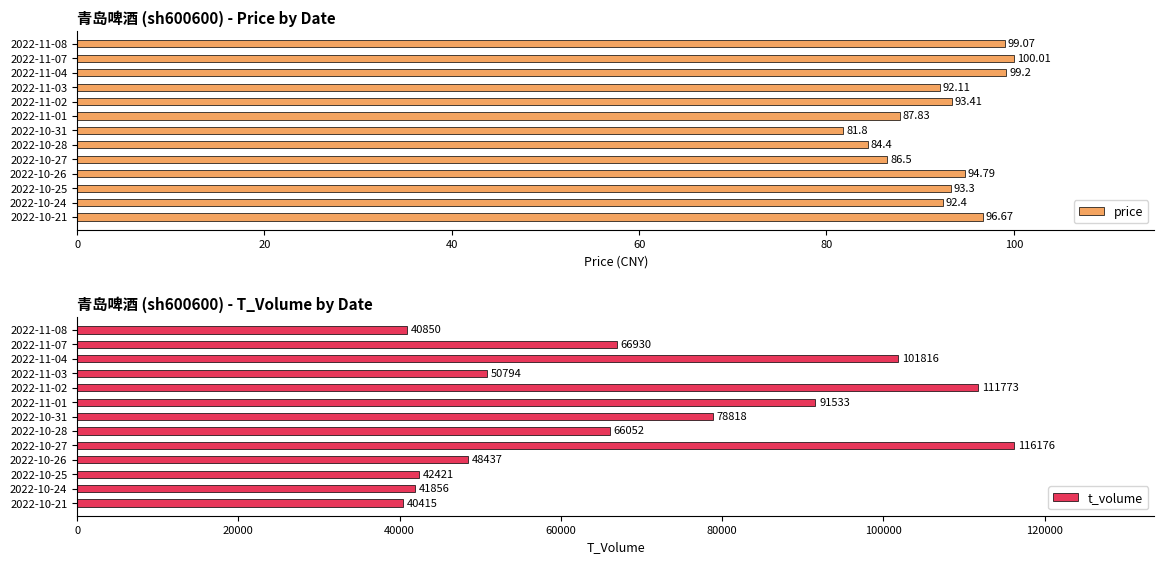

Rank the categories by price value from highest to lowest.

2022-11-07, 2022-11-04, 2022-11-08, 2022-10-21, 2022-10-26, 2022-11-02, 2022-10-25, 2022-10-24, 2022-11-03, 2022-11-01, 2022-10-27, 2022-10-28, 2022-10-31